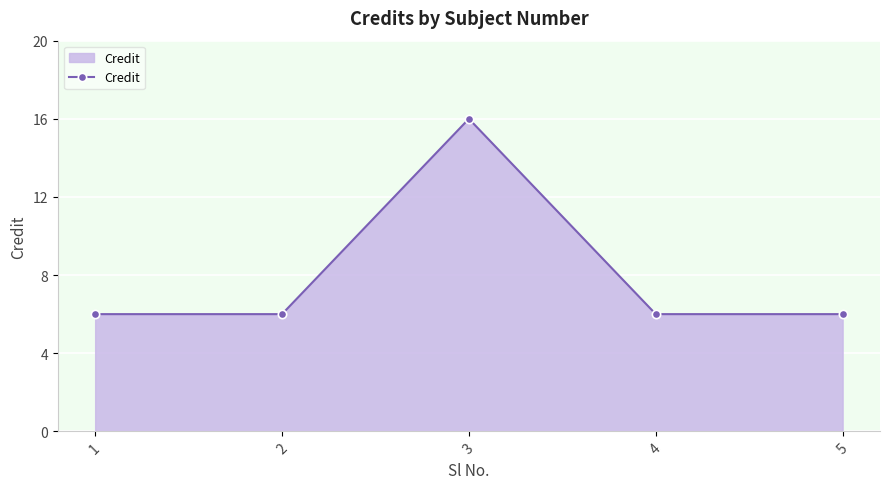

Reading right to left, extract all data points from this chart.

5=6	4=6	3=16	2=6	1=6